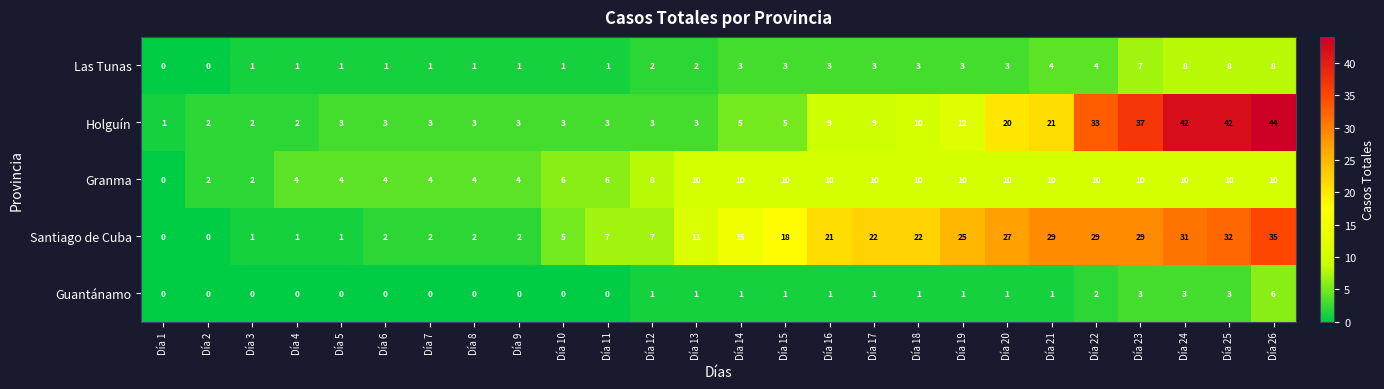

Which series has the widest spread of values?

Holguín